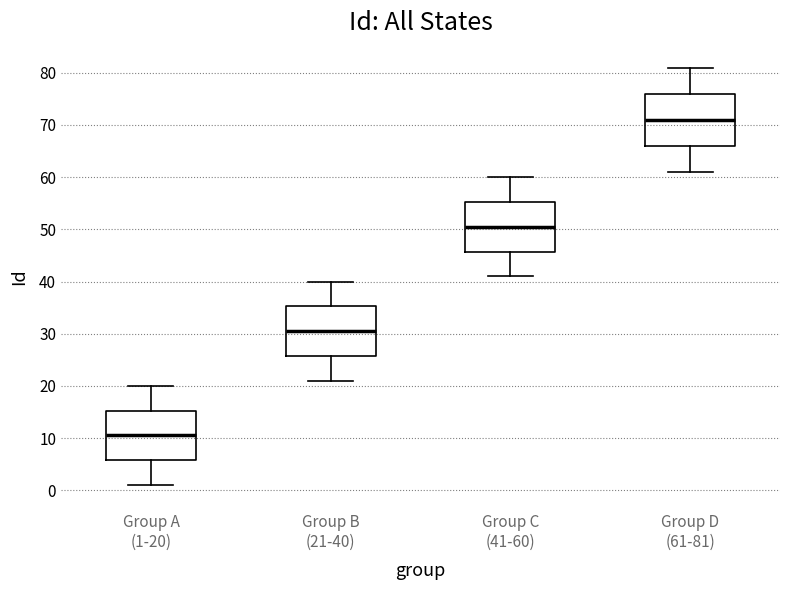

Which box's median line is the highest?

Group D (61-81)